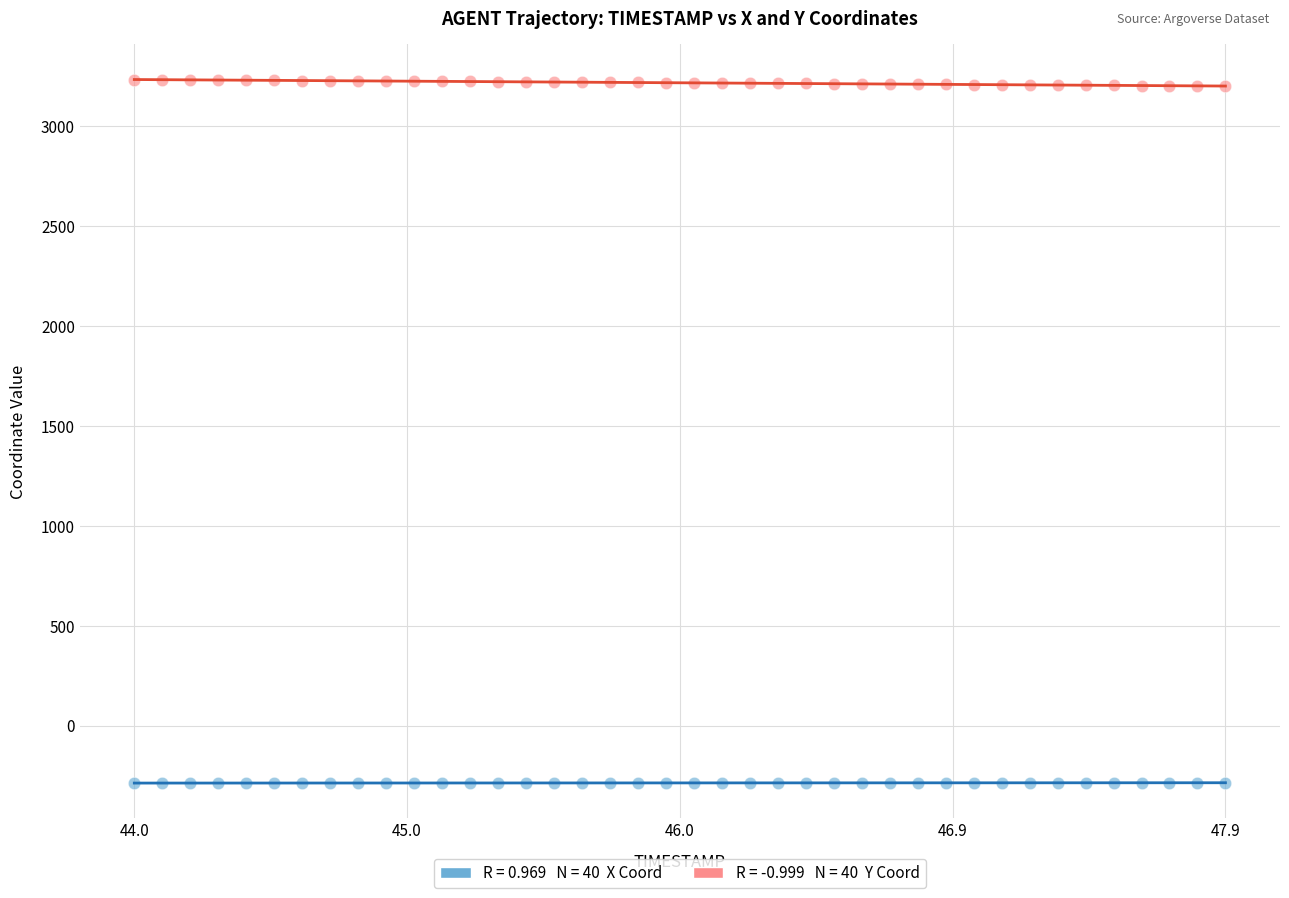

Across all data points, what is the range of Y values (max minus min)?

3519.9